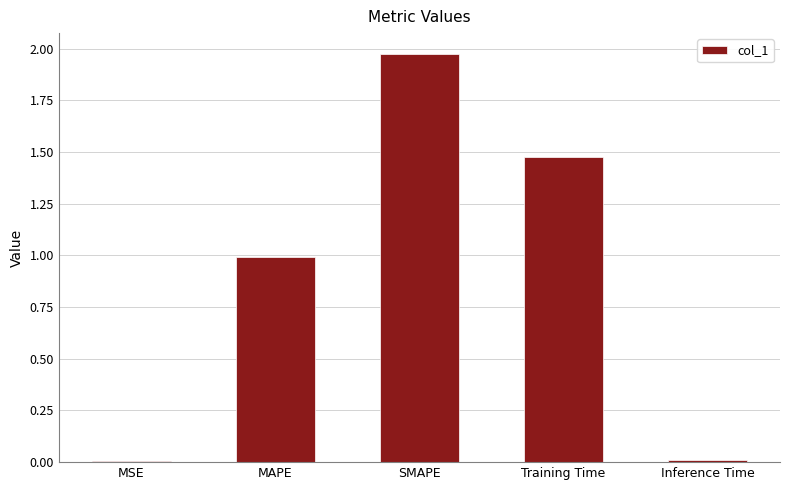

At which category does the chart reach its peak across all series?

SMAPE